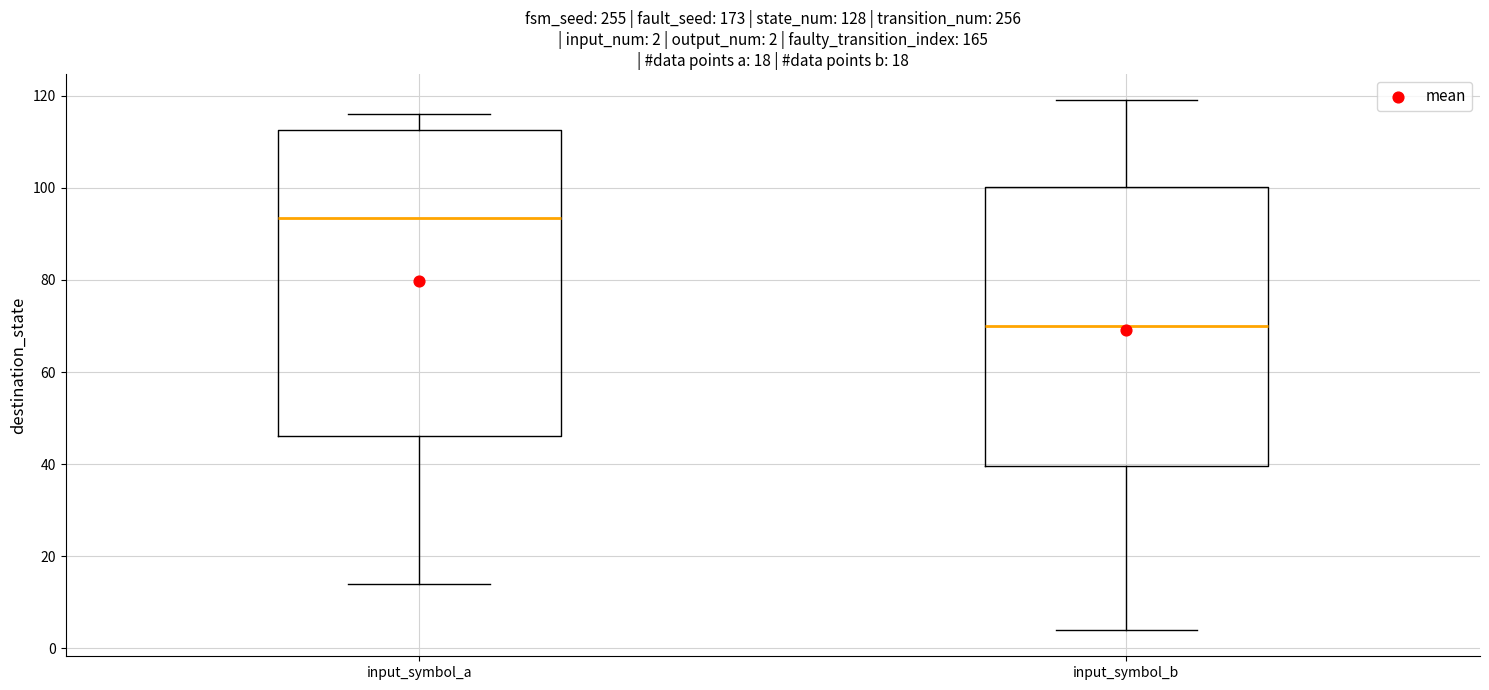

Comparing the boxes themselves (not the whiskers), which one is the tallest?

input_symbol_a